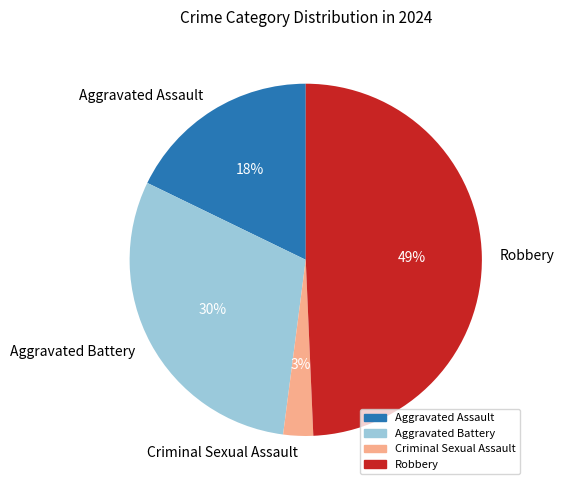

To the nearest percent, what is the average slice percentage?

25%